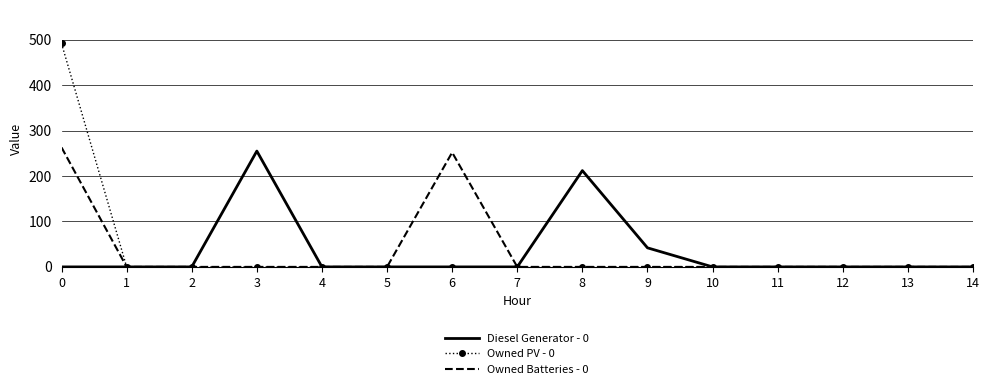

What is the total value across all series at 8?

212